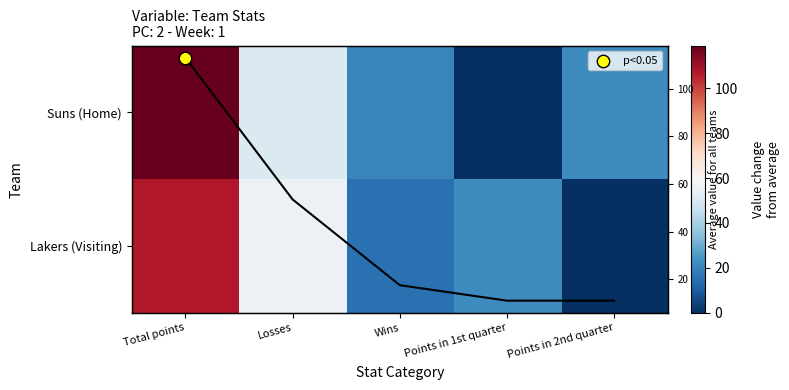

What is the difference between the second highest and minimum values in the Suns (Home) series?

51.0